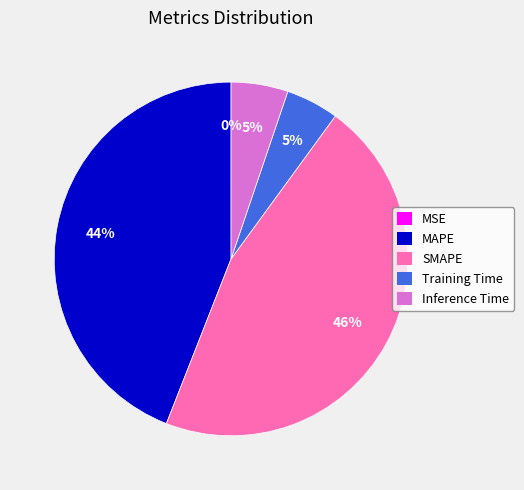

To the nearest percent, what percentage of the pie is Training Time?

5%